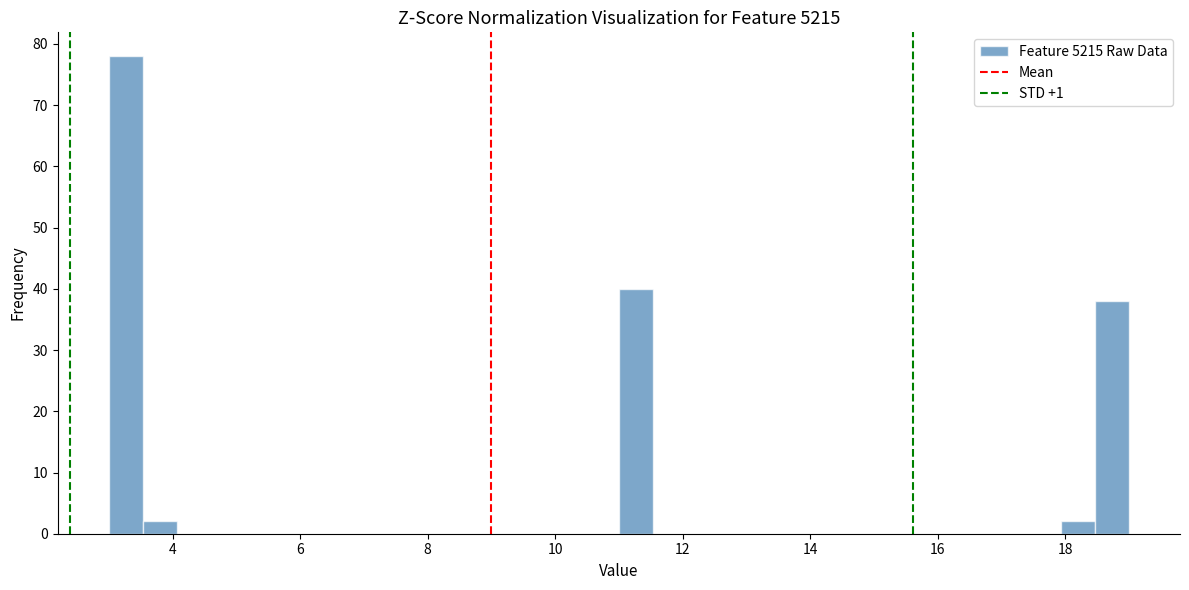

Around what value on the x-axis is the tallest bar? Give the approximate position of its centre, as read against the axis.

3.2